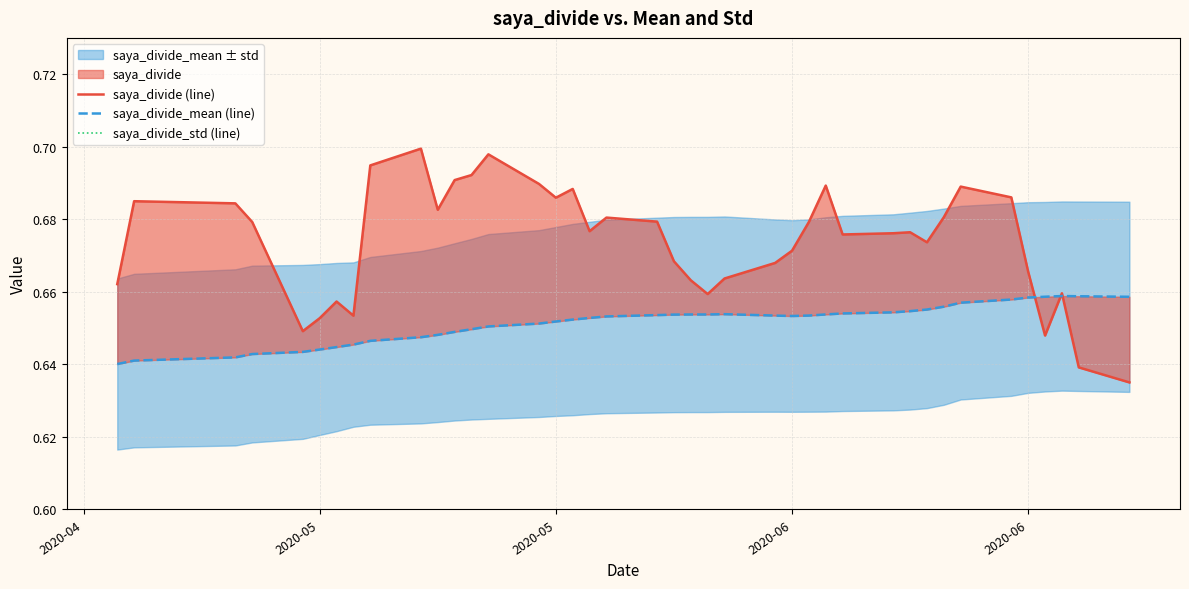

How many categories are shown in the chart?

40